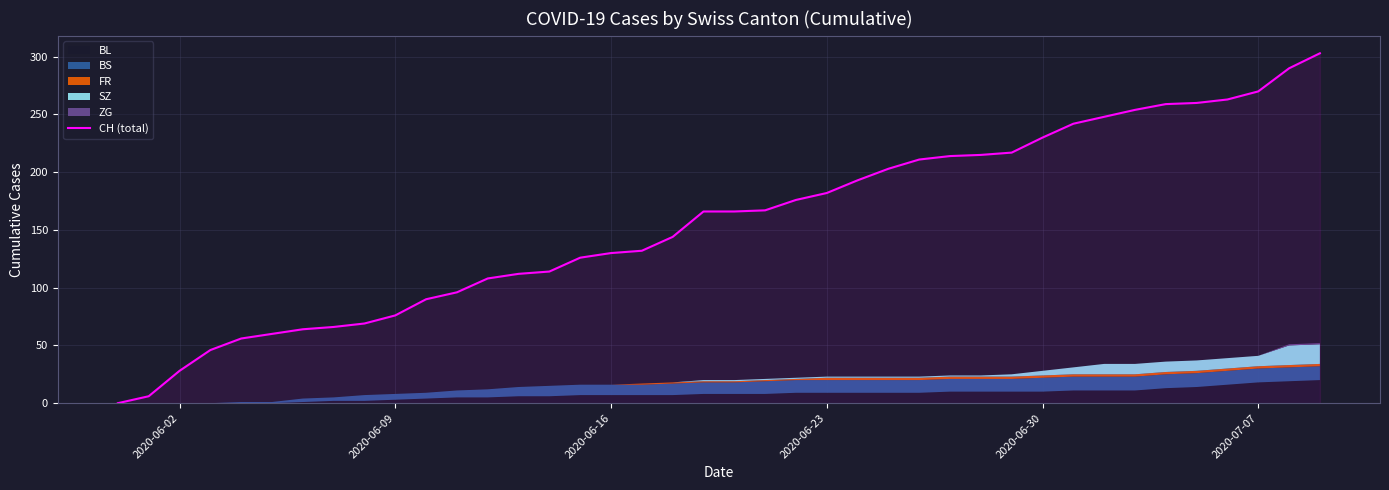

The CH (total) series shows 76 at 2020-06-09. True or false?

True